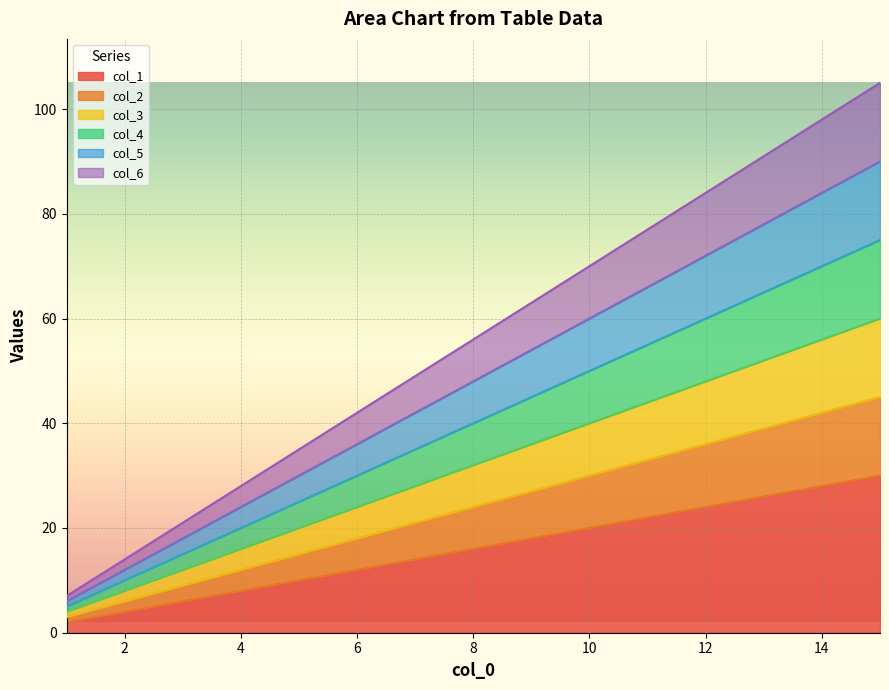

What is the difference between the highest and lowest values at 4?

20